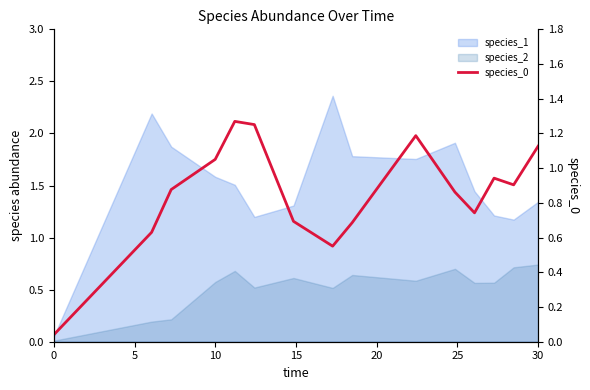

What is the difference between the second highest and minimum values?

1.2